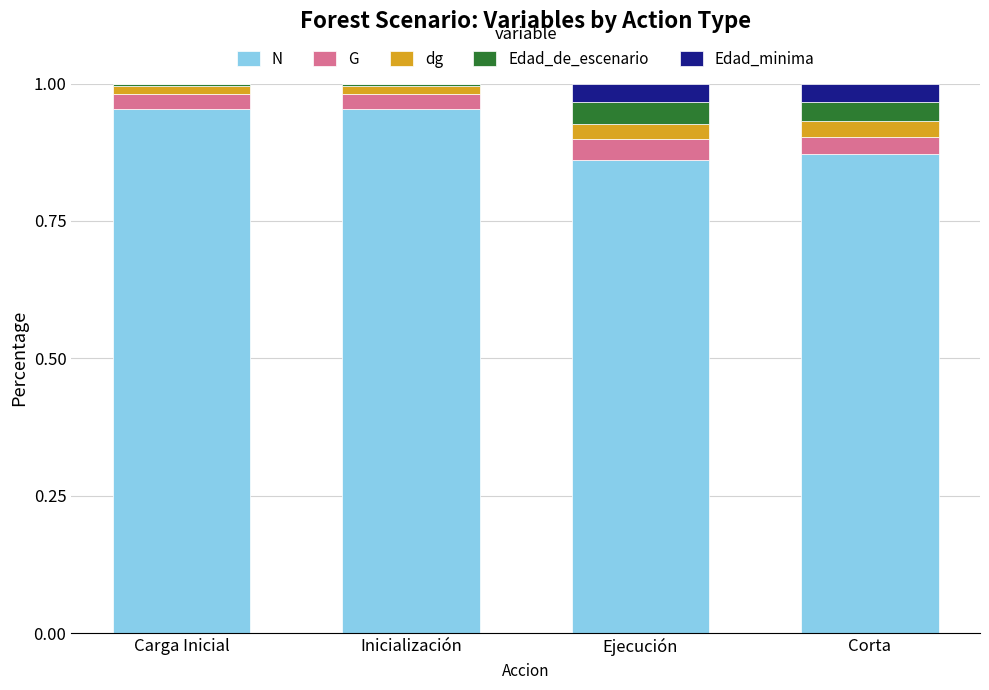

What is the sum of all N values?

3.6